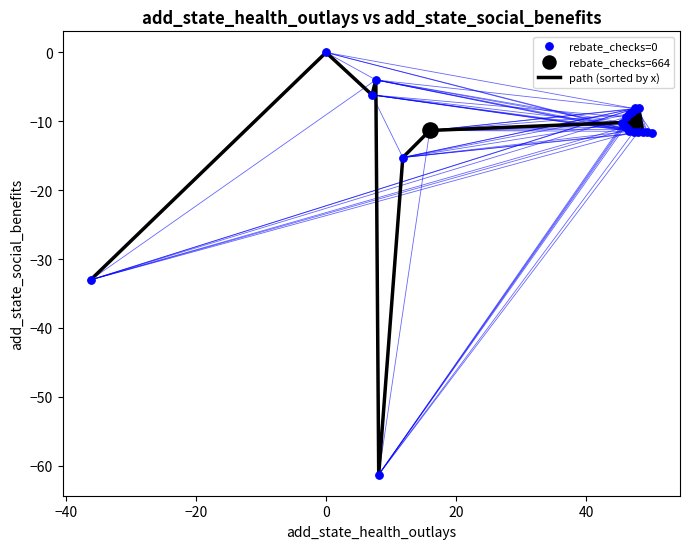

What is the minimum value shown in the chart?

-61.3